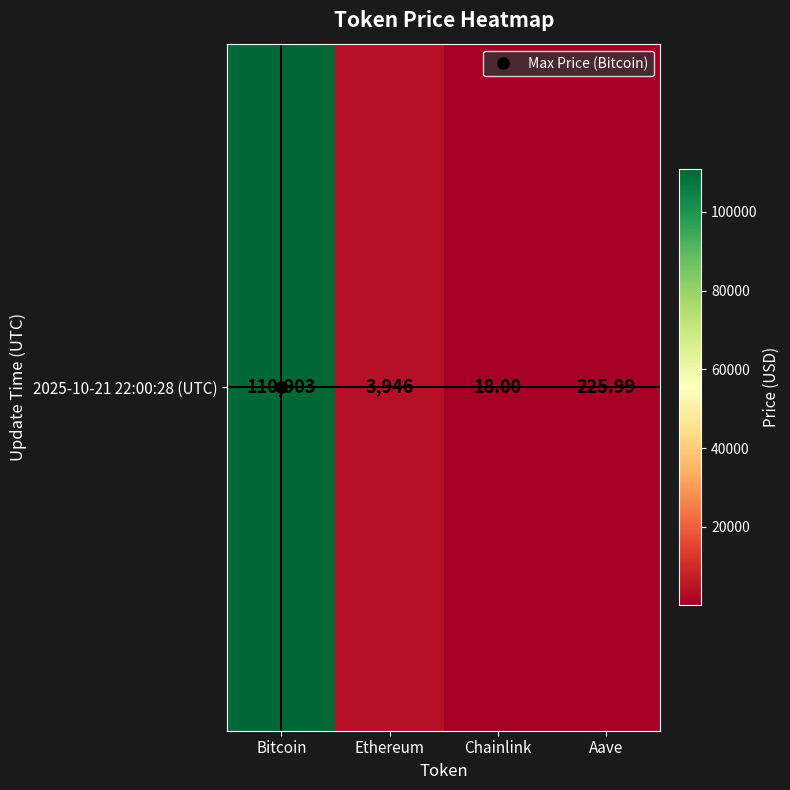

Which label corresponds to the largest value in the chart?

Bitcoin